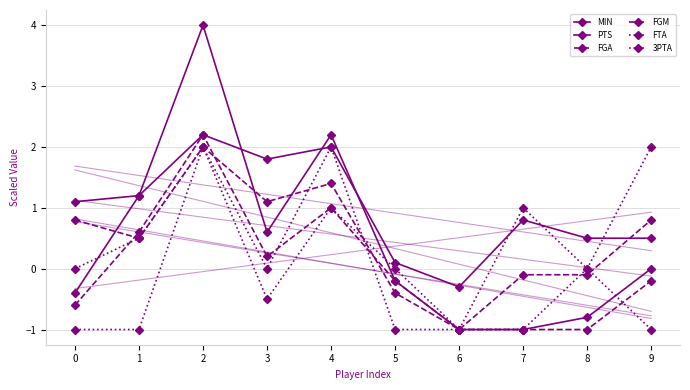

What is the value of the FTA point at the 4th from the left?

-0.5